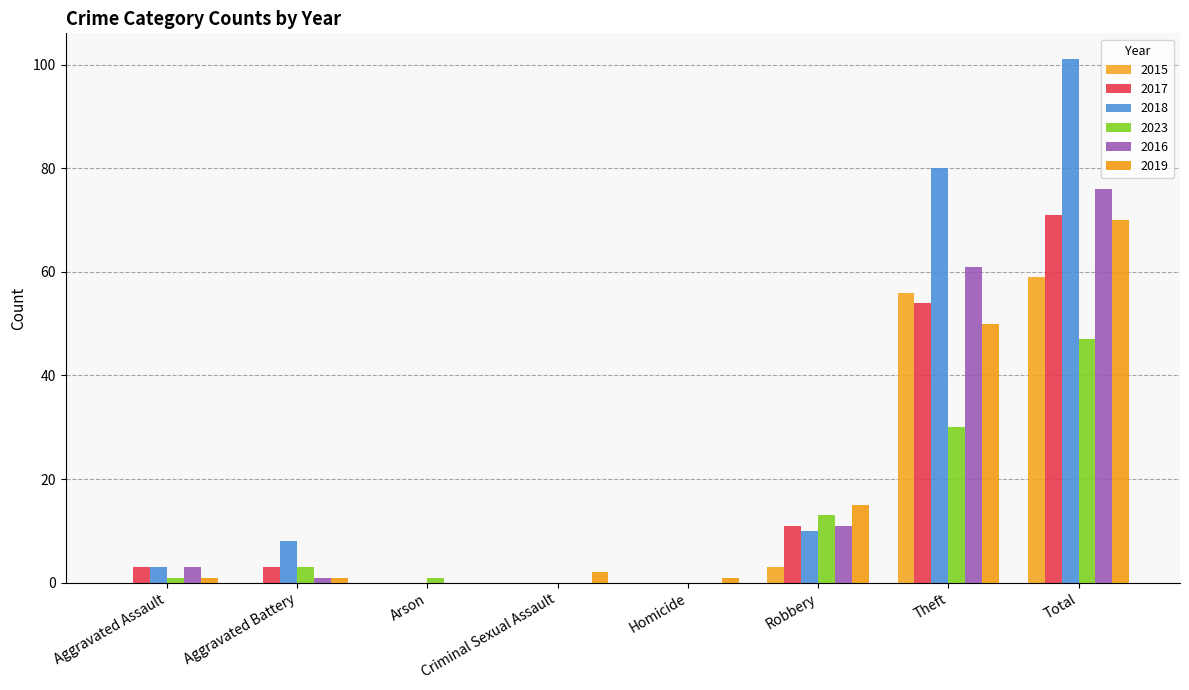

Count the number of data series in this chart.

6